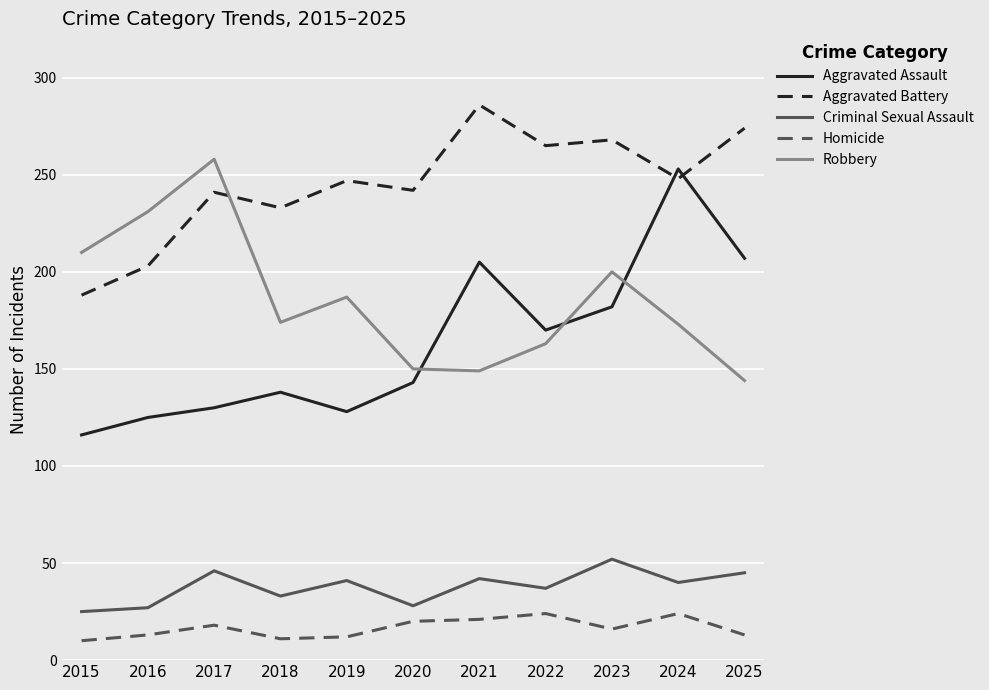

Rank the series at 2019 from lowest to highest value.

Homicide, Criminal Sexual Assault, Aggravated Assault, Robbery, Aggravated Battery